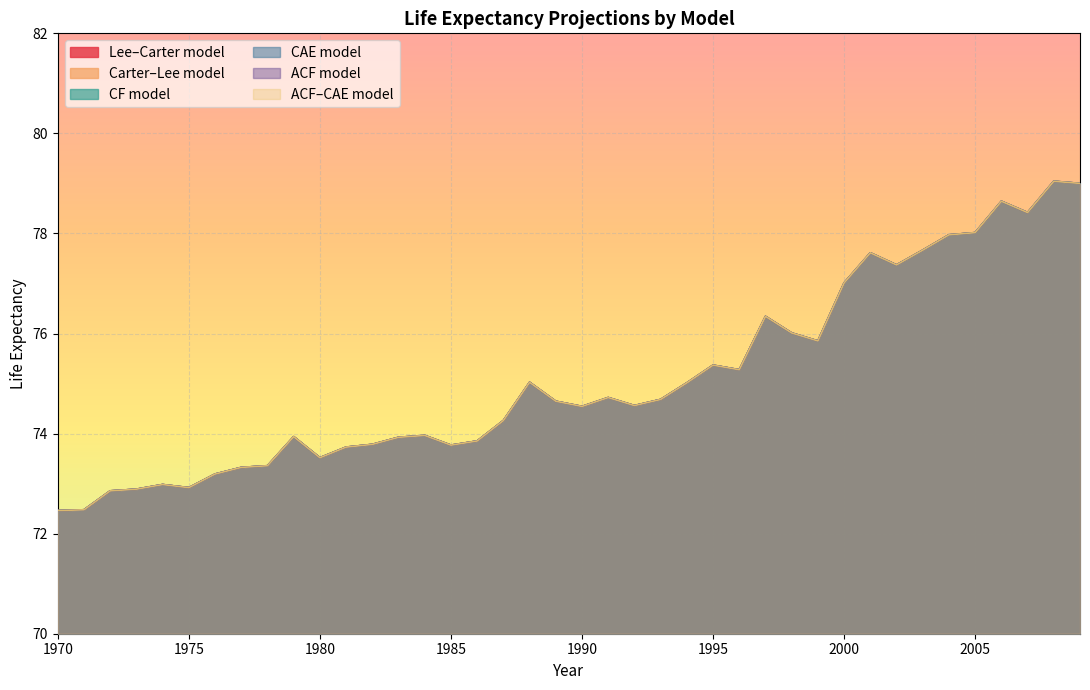

What are all the series names shown in the legend?

Lee–Carter model, Carter–Lee model, CF model, CAE model, ACF model, ACF–CAE model